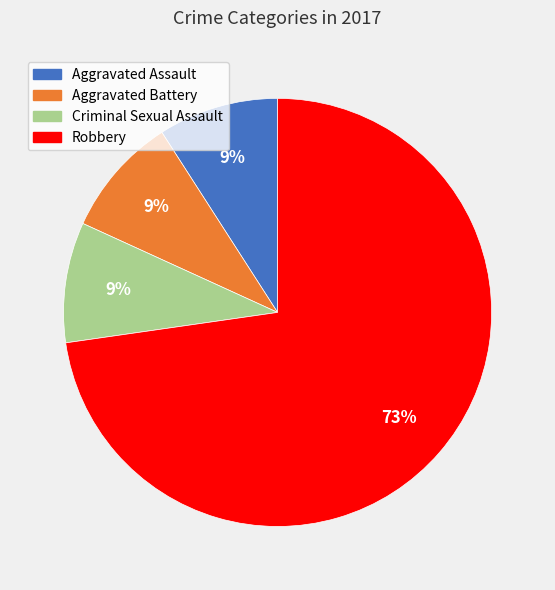

The Robbery slice represents 84% of the pie. True or false?

False